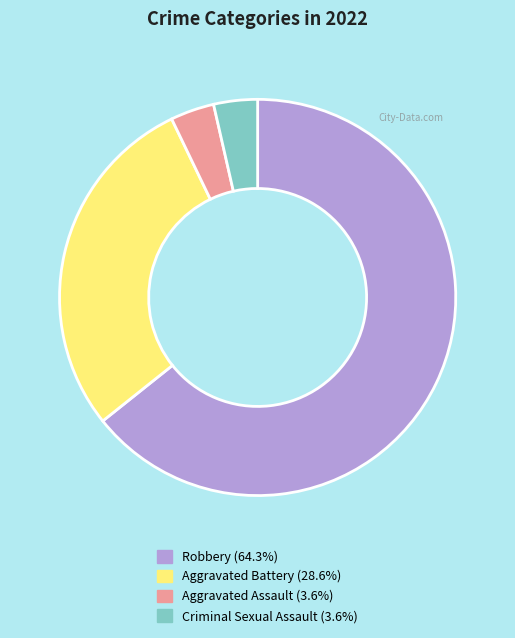

Is there any slice that represents more than half of the pie?

Yes